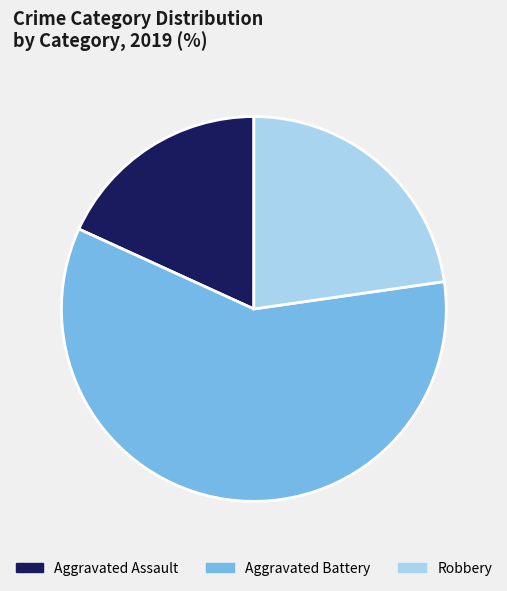

Rank the categories by value from highest to lowest.

Aggravated Battery, Robbery, Aggravated Assault